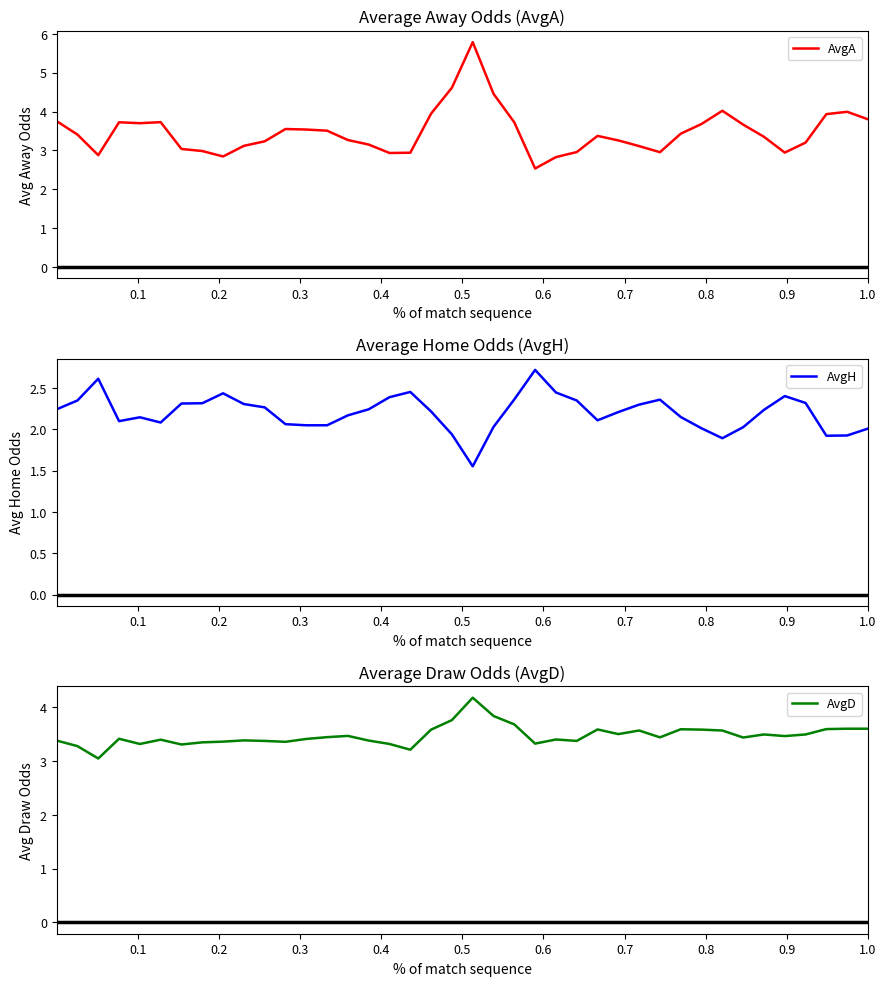

What is the maximum value for AvgA?

5.8